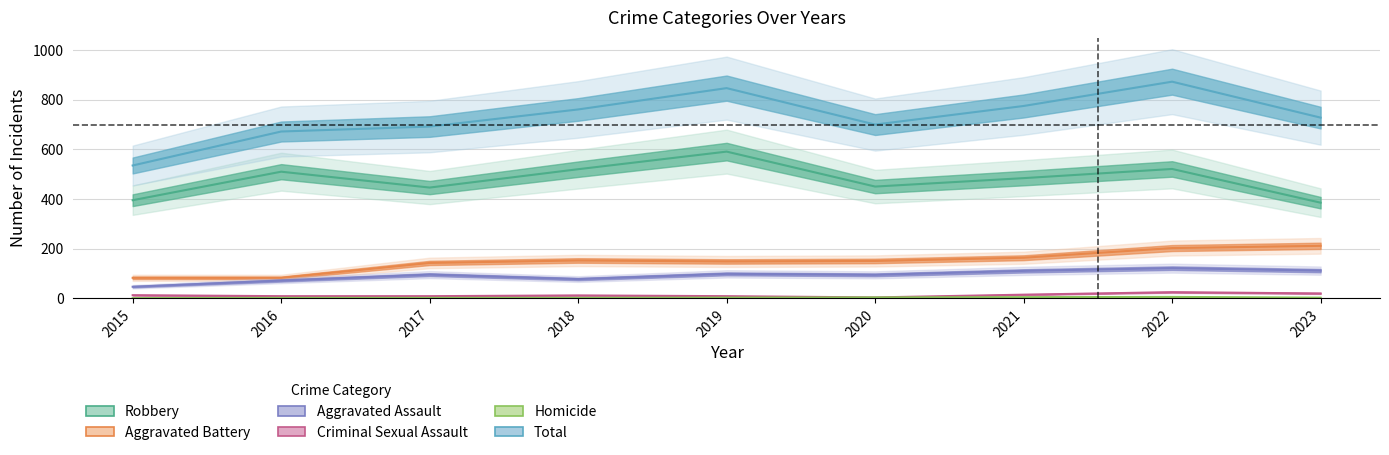

At which category is the sum across all series the highest?

2022